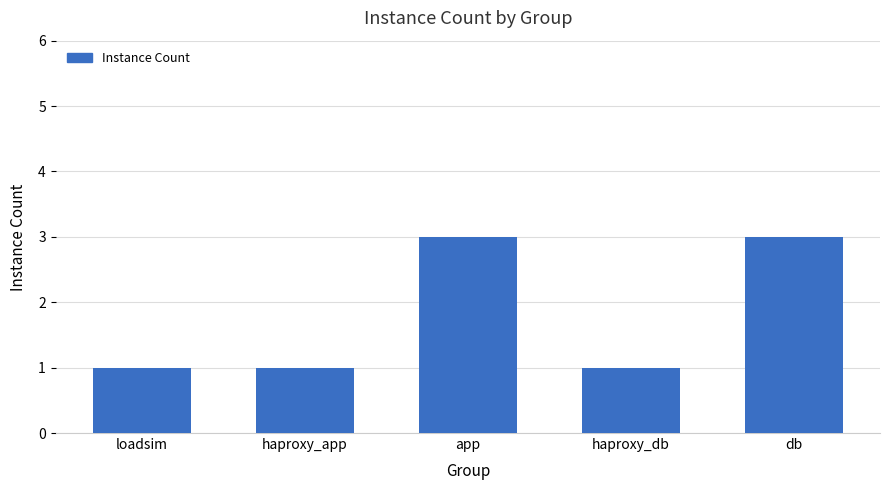

What is the change in value from haproxy_db to db?

+2